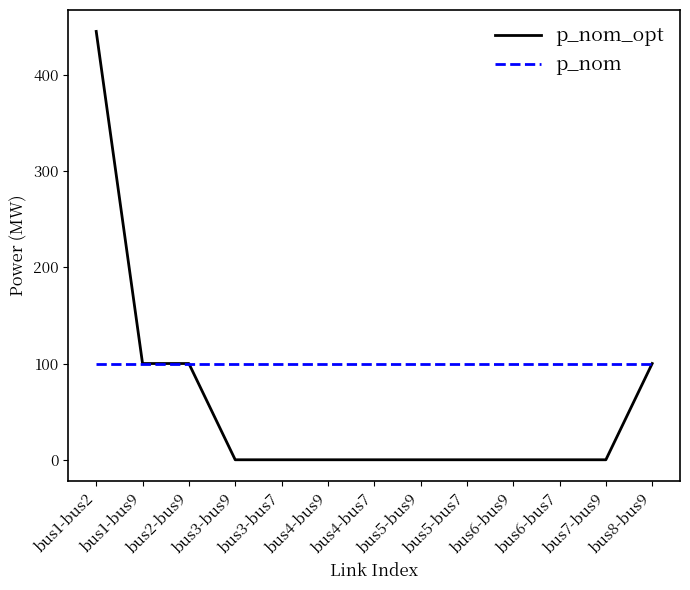

Count the number of data series in this chart.

2